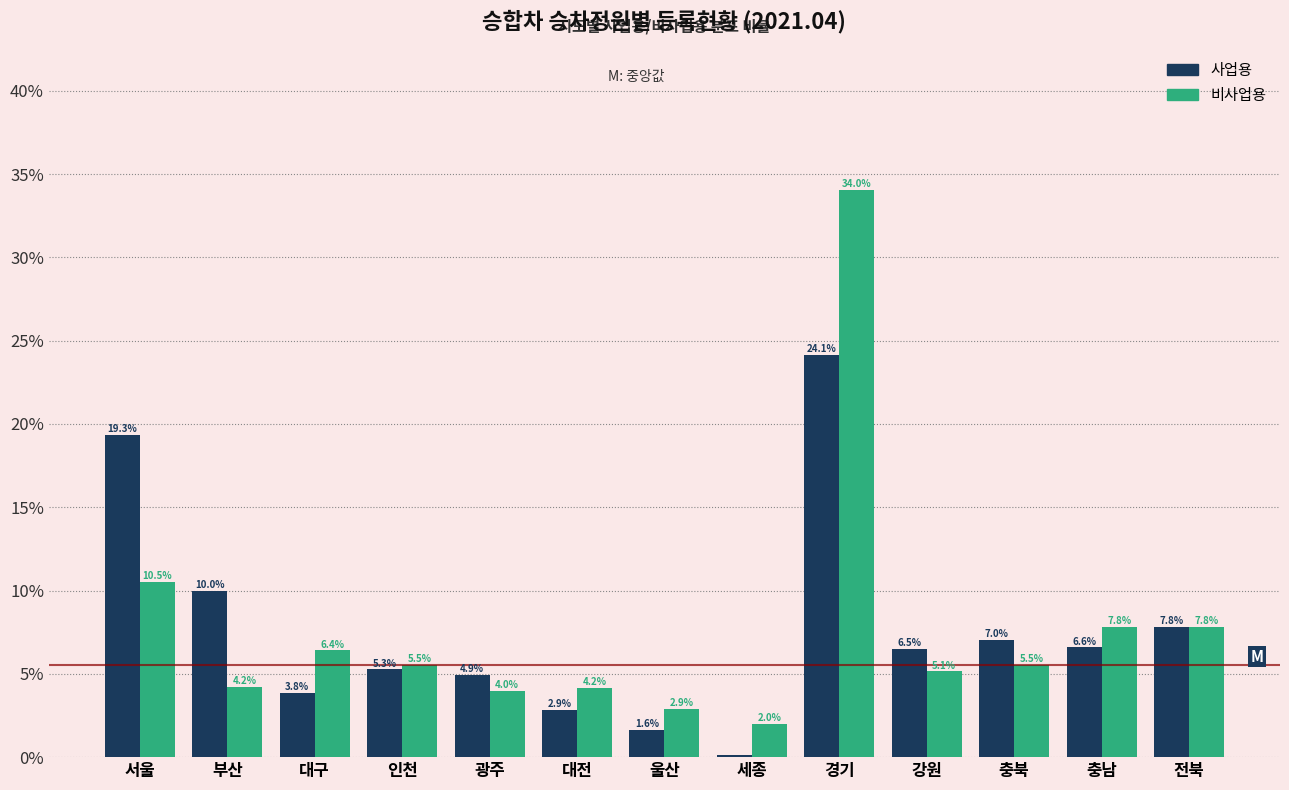

What is the sum of the 사업용 values at 서울 and 인천?

24.6